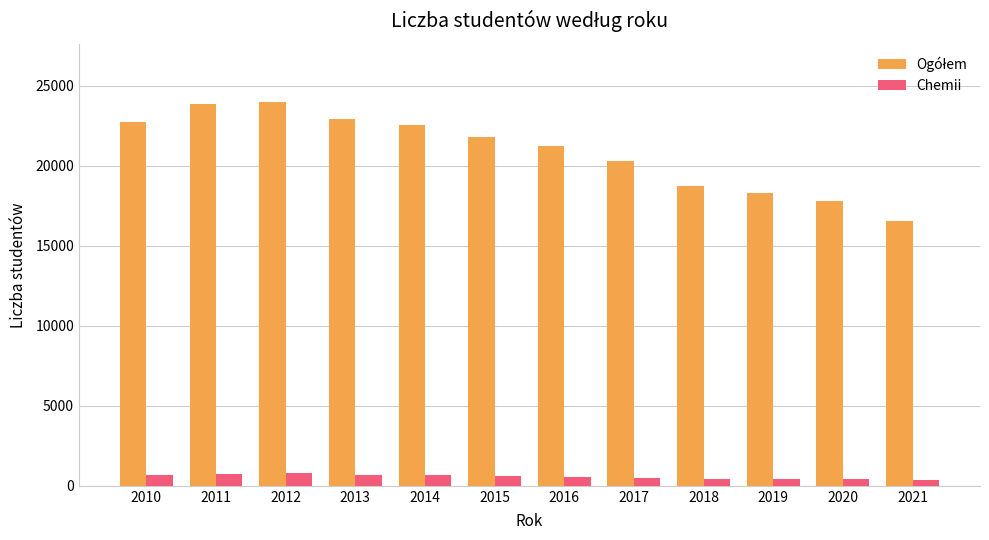

How many data points does each series have?

12